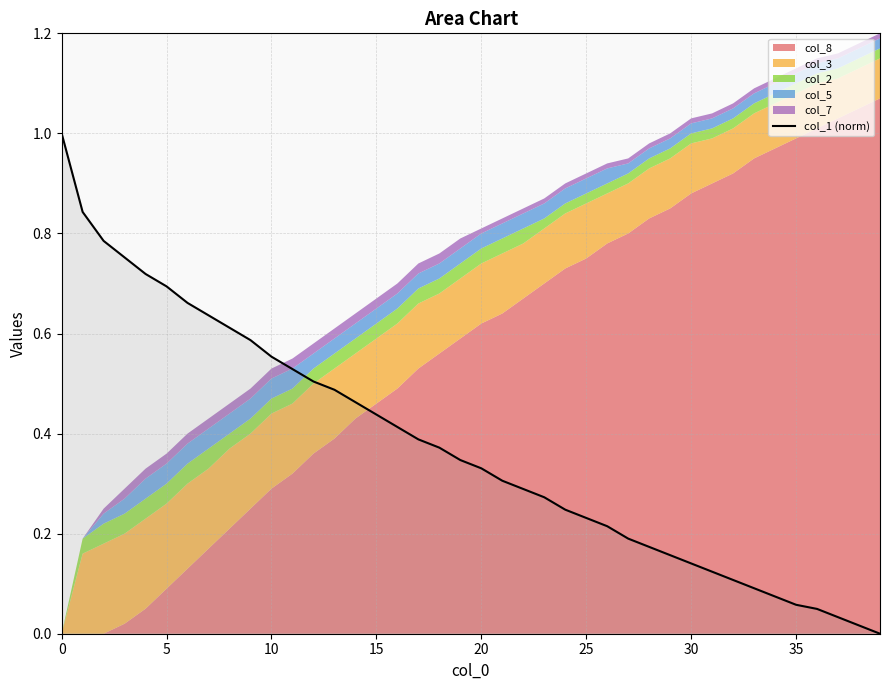

Which label corresponds to the smallest value in the chart?

39